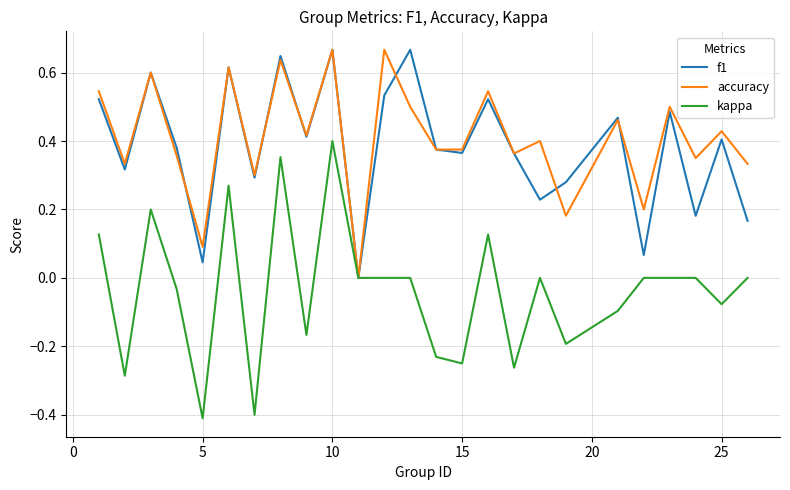

What is the minimum value for kappa?

-0.4